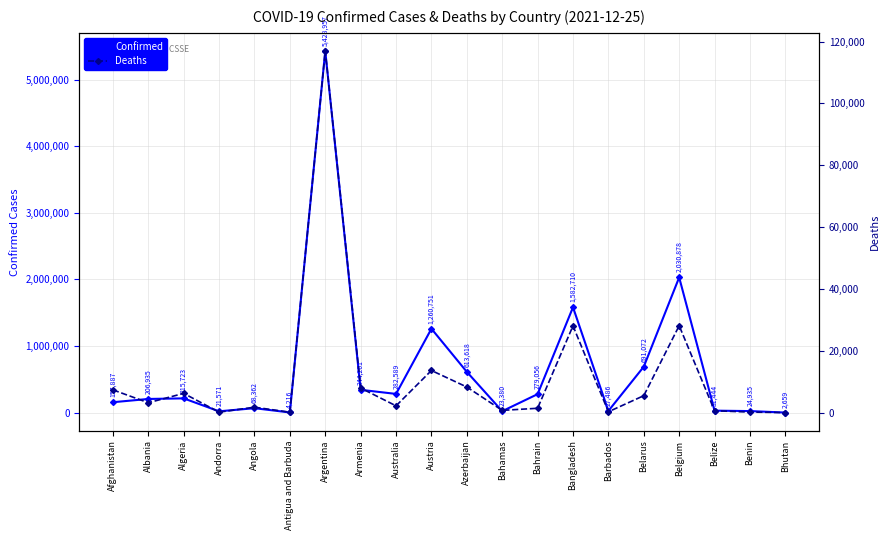

What is the total value across all series at Barbados?

27745